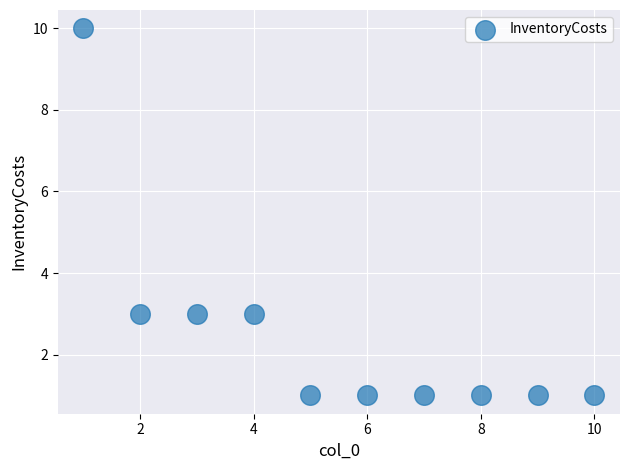

What is the range of Y values (max minus min)?

9